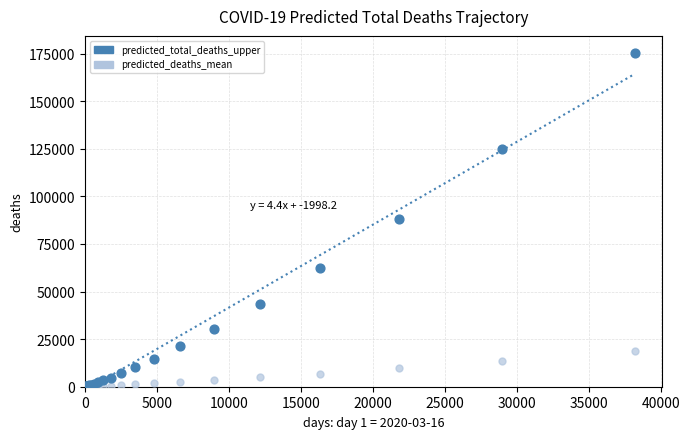

What are all the series names shown in the legend?

predicted_total_deaths_upper, predicted_deaths_mean